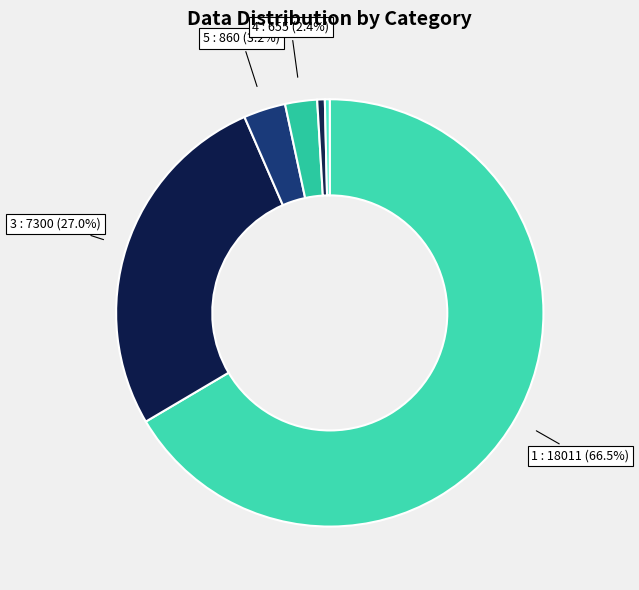

What is the largest slice in the pie chart?

1